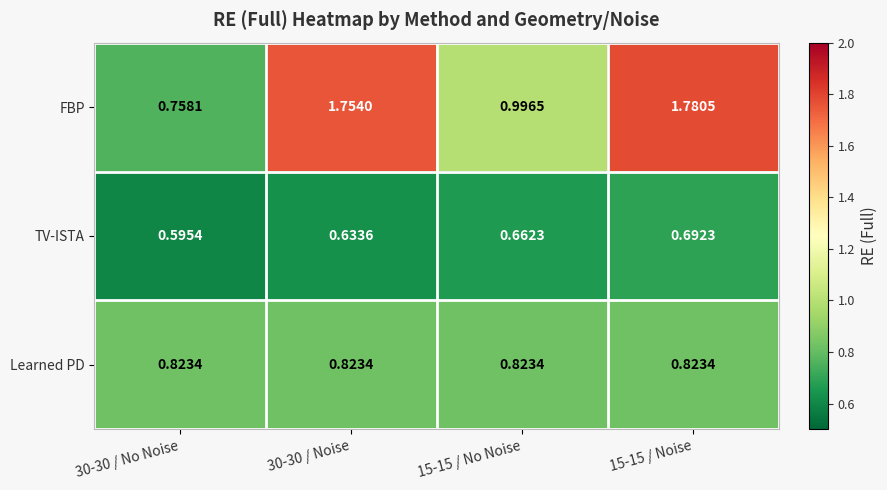

Which series has the largest total across all categories?

FBP